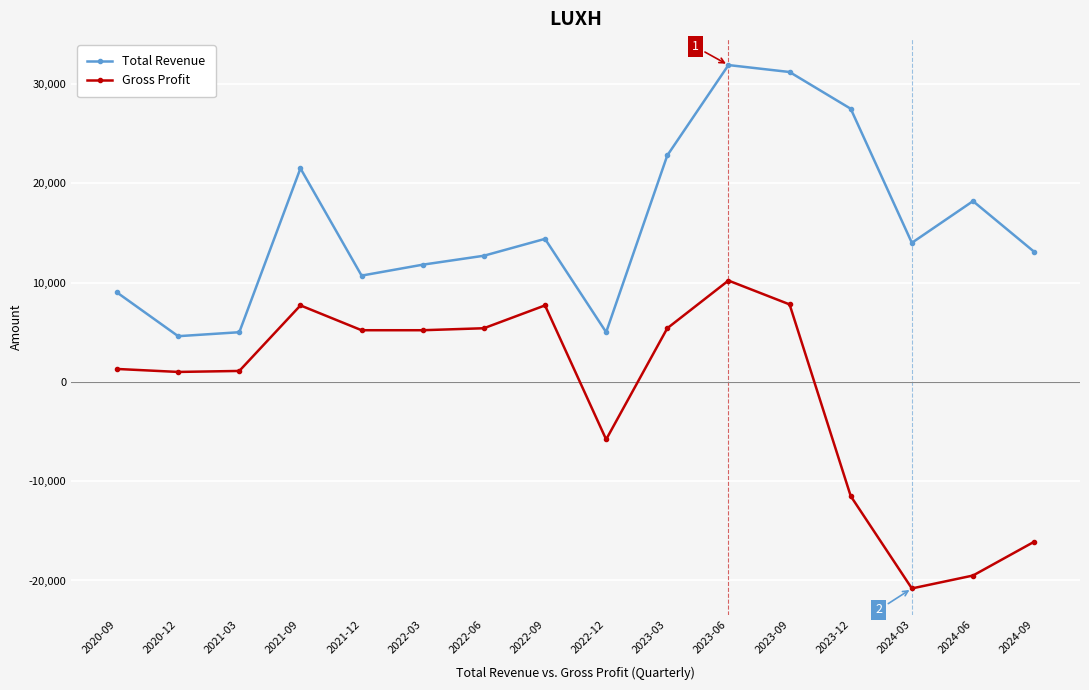

What are all the series names shown in the legend?

Total Revenue, Gross Profit